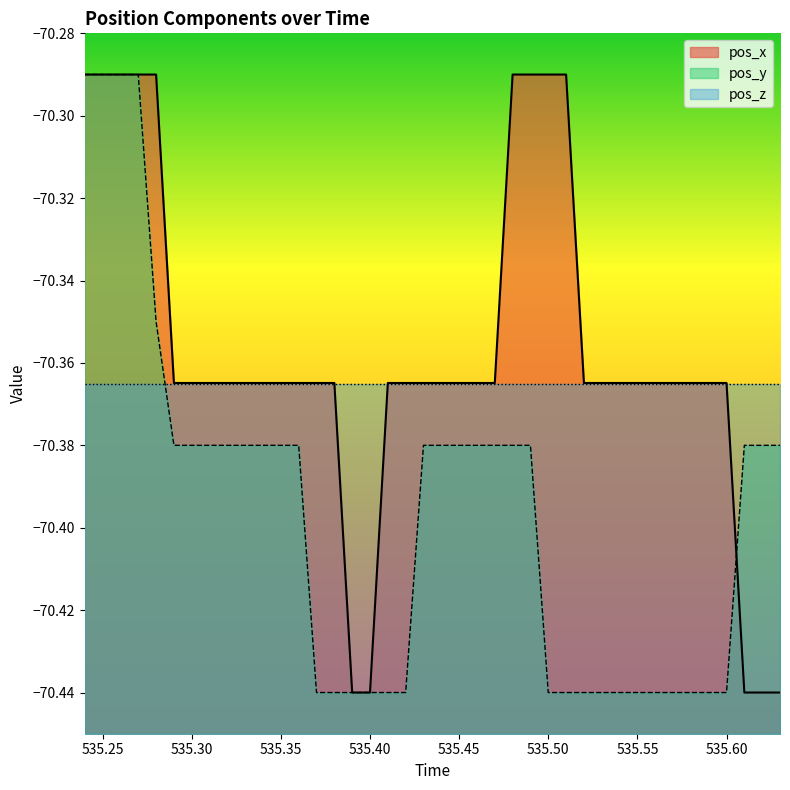

True or false: pos_x has a value of -97.0 at 535.50.

False